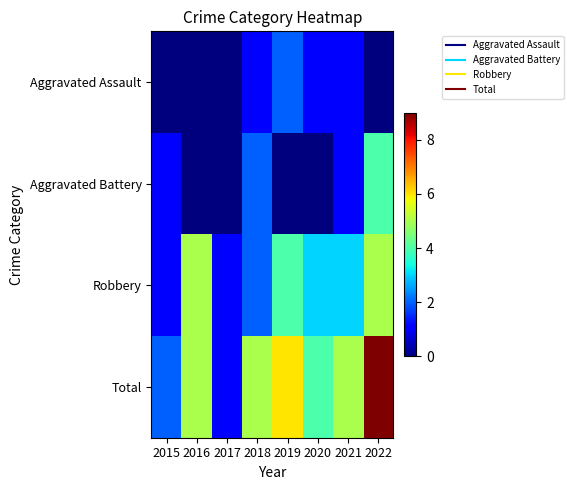

Between 2022 and 2019, which is larger?

2019